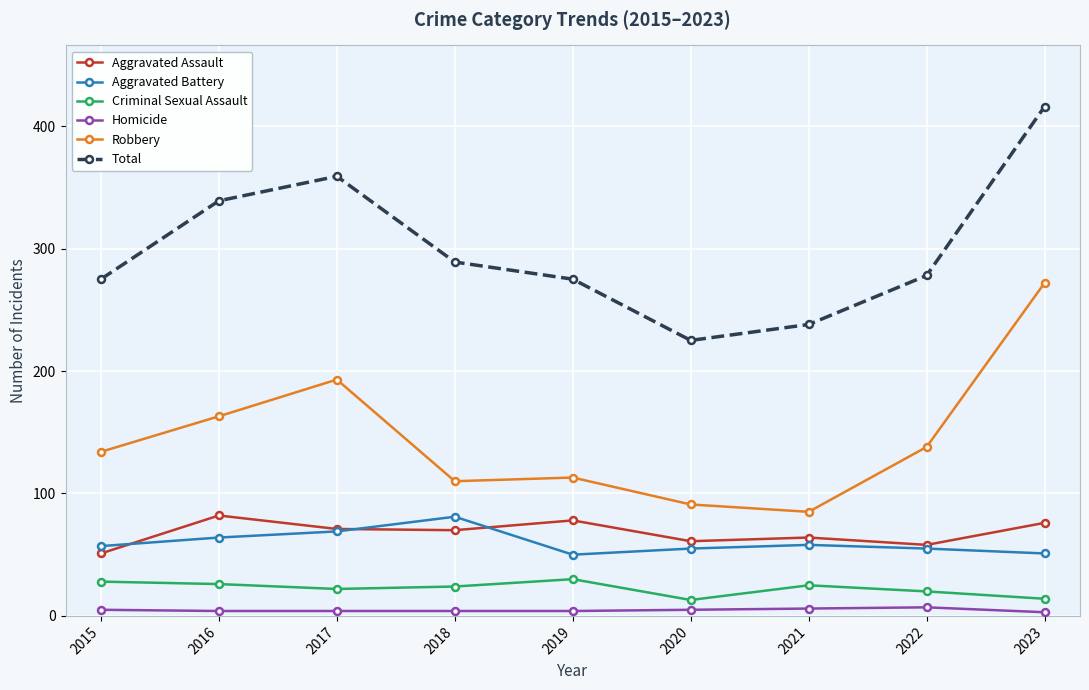

How many Homicide values are between 4 and 5?

6